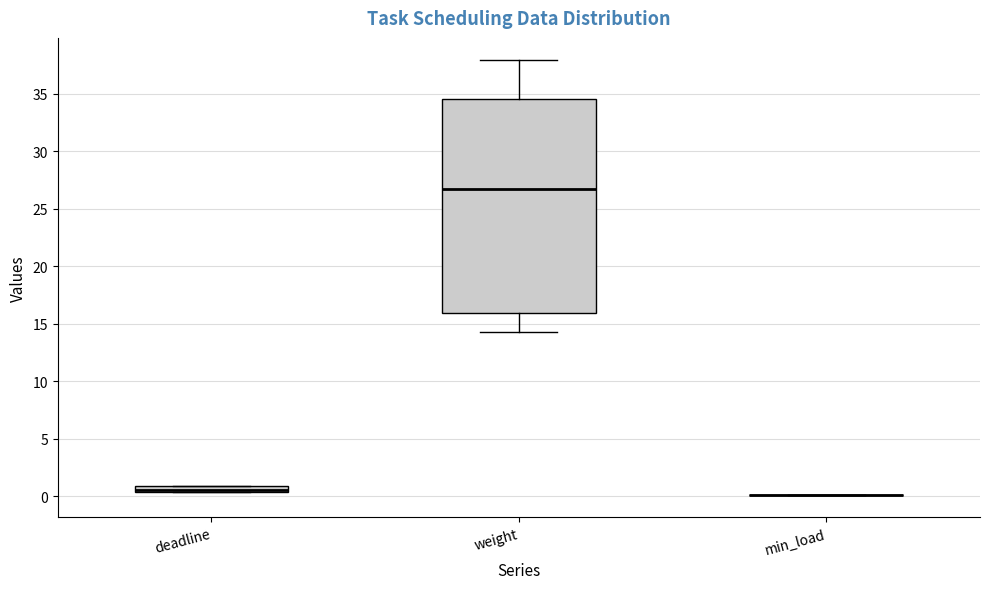

Which box is the tallest, from its lower edge to its upper edge?

weight